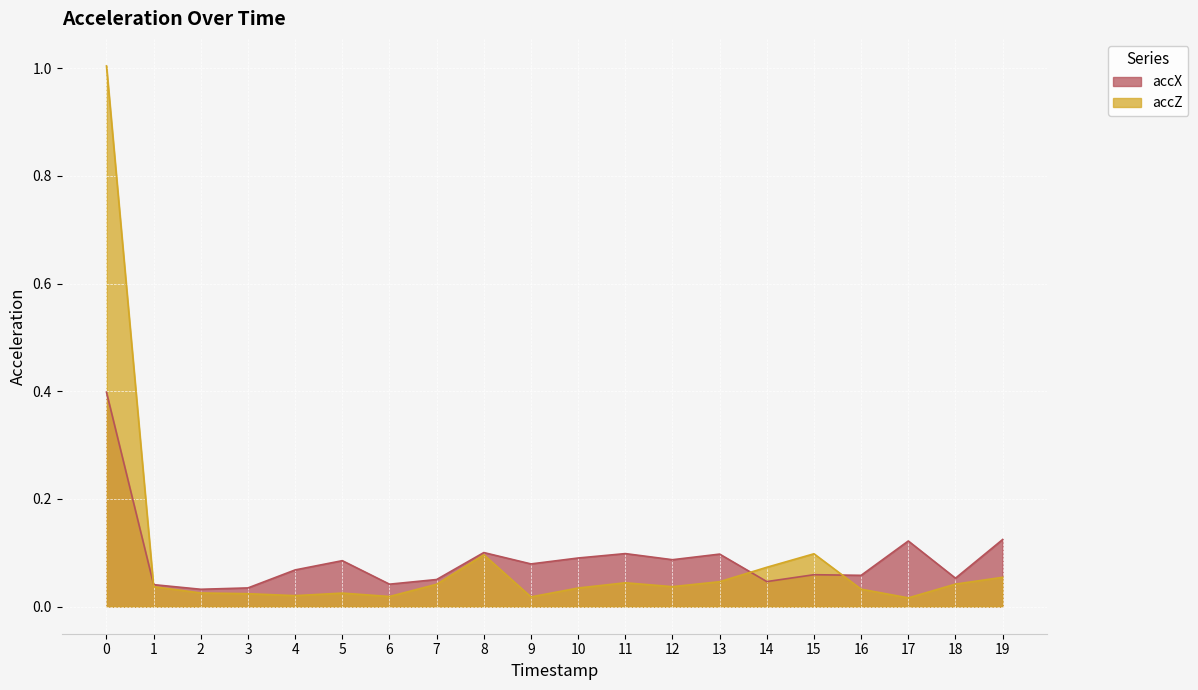

How many data points does each series have?

20